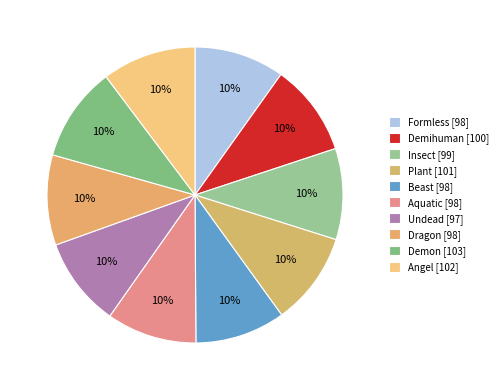

Which has a higher value, Undead or Dragon?

Dragon